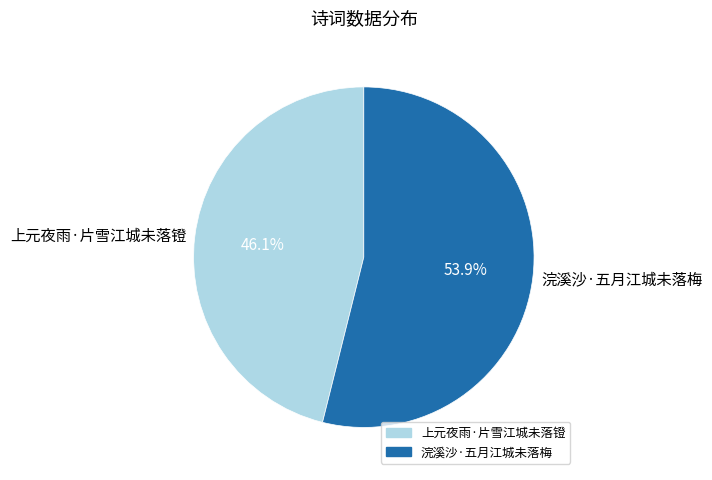

Is 浣溪沙·五月江城未落梅 the majority of the pie?

Yes